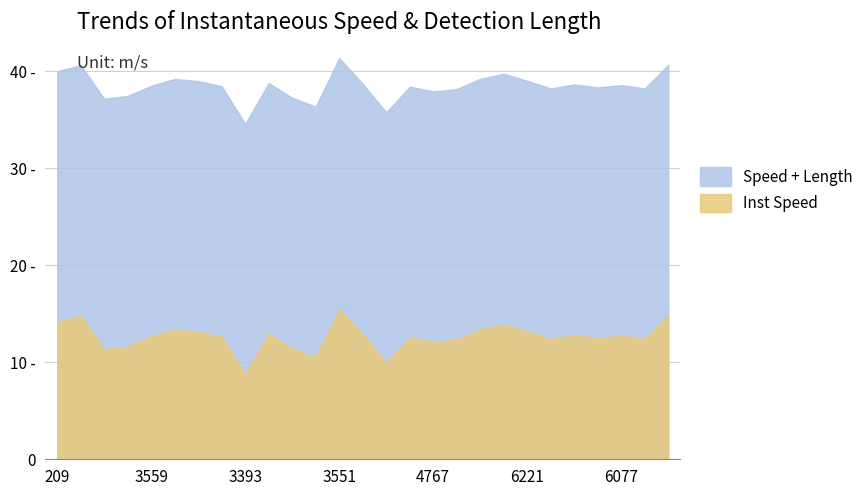

Count the number of data series in this chart.

2